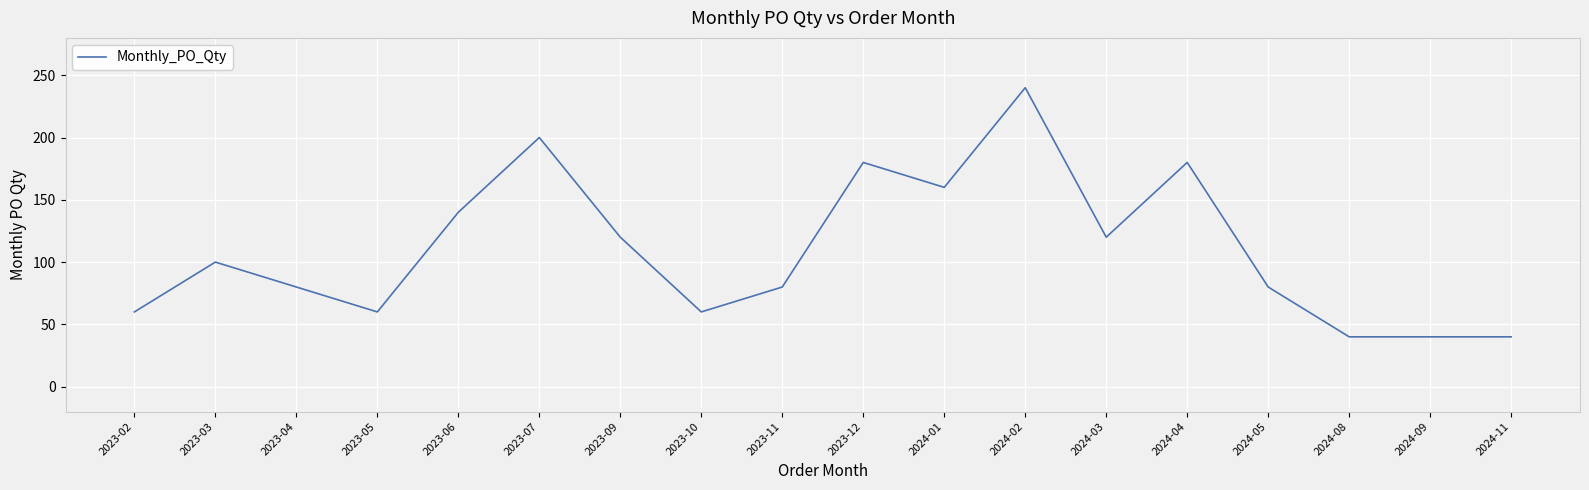

True or false: there are more than 1 points higher than both neighbors.

True